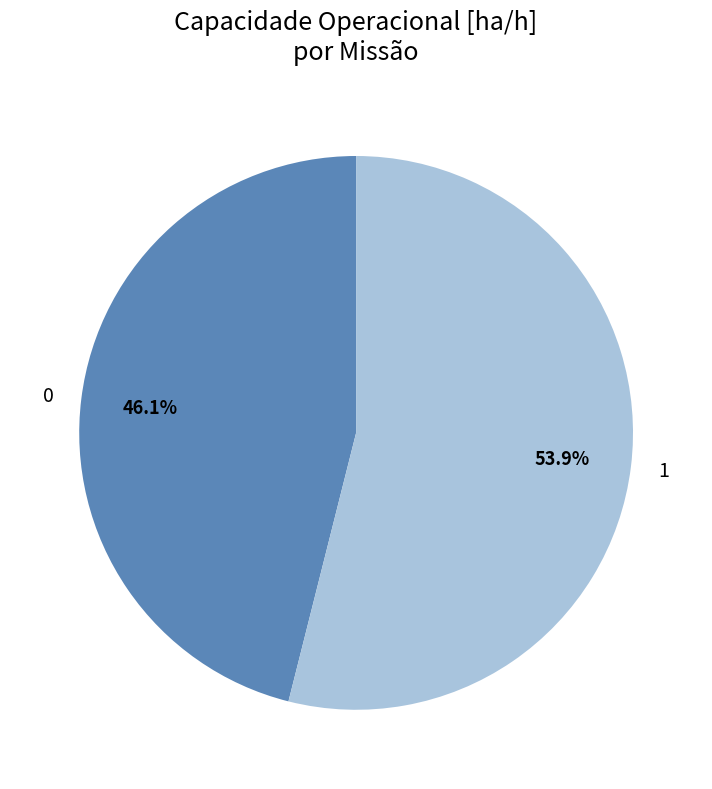

Is there a majority slice in this chart?

Yes